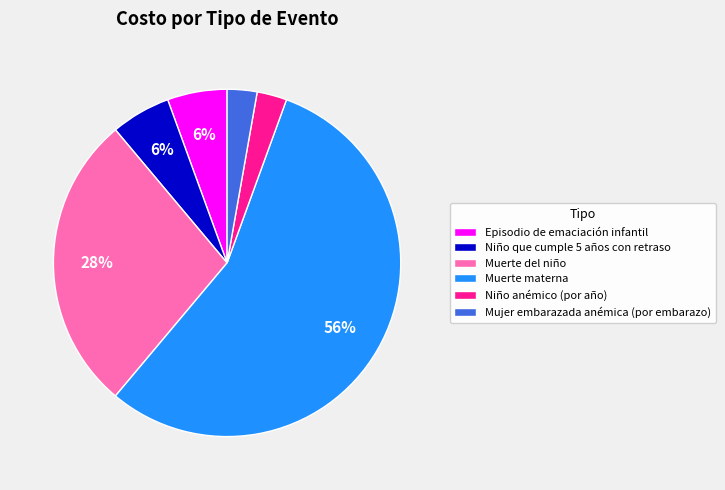

How many slices are in this pie chart?

6